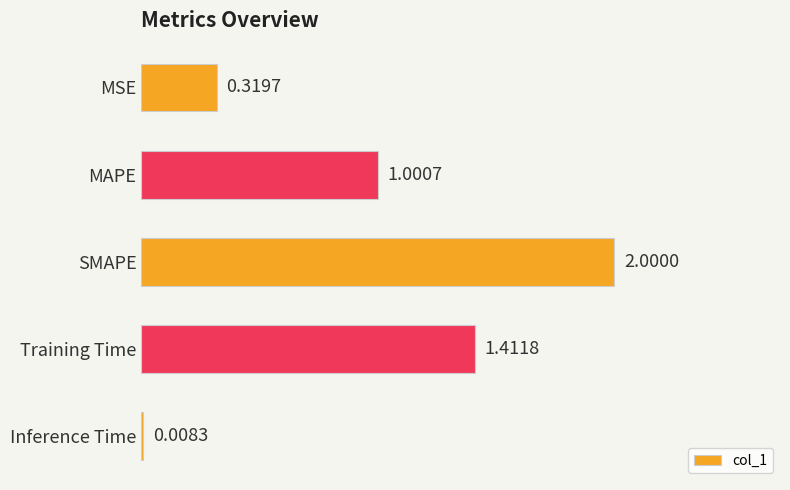

What is the label of the 2nd bar from the top?

MAPE